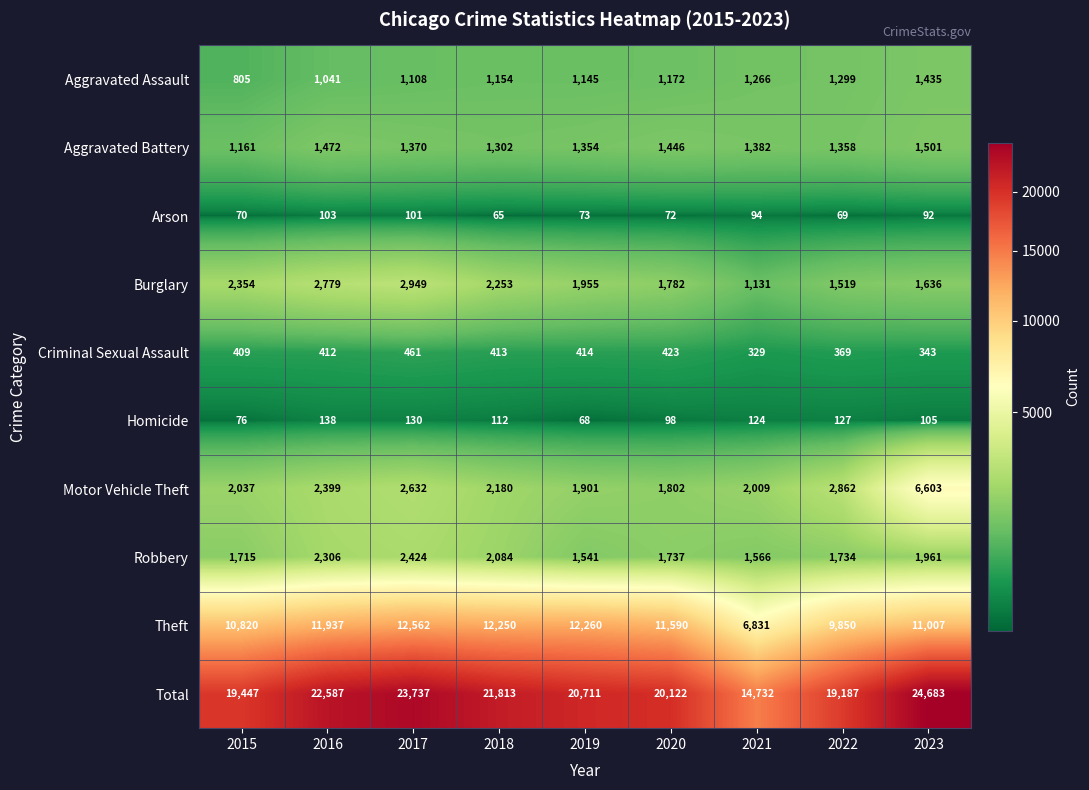

At how many categories does at least one series exceed 5121?

9